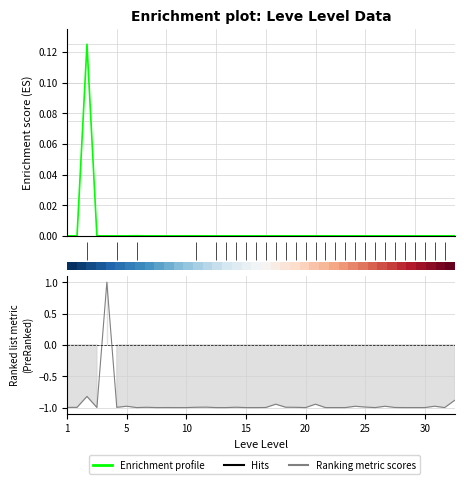

What is the sum of all Enrichment profile values?

0.1